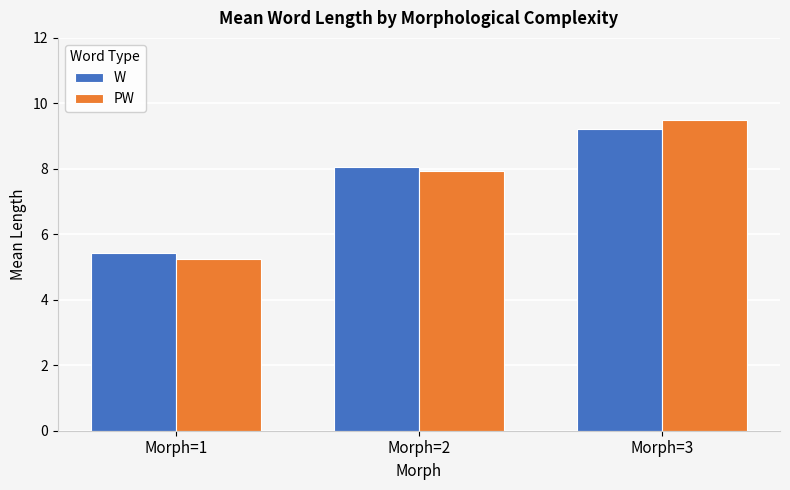

Which label corresponds to the largest value in the chart?

Morph=3